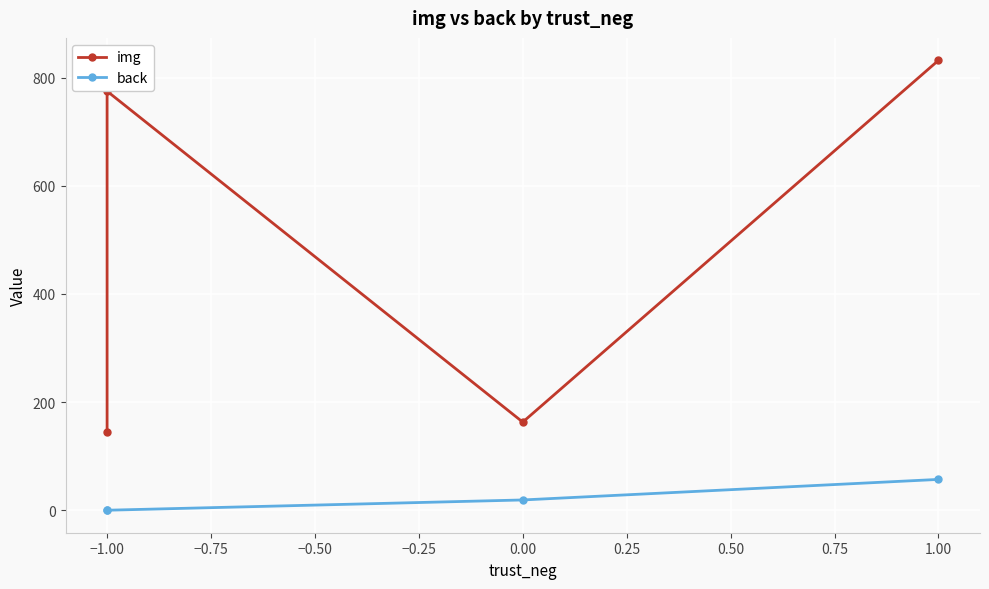

True or false: img and back cross at least once.

False